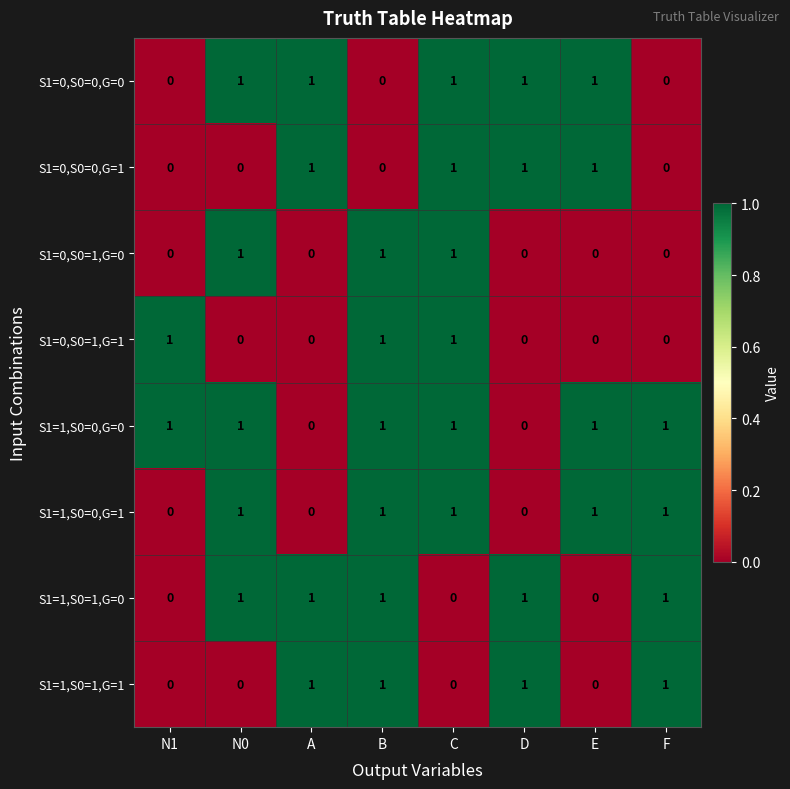

At how many categories does at least one series exceed 0?

8